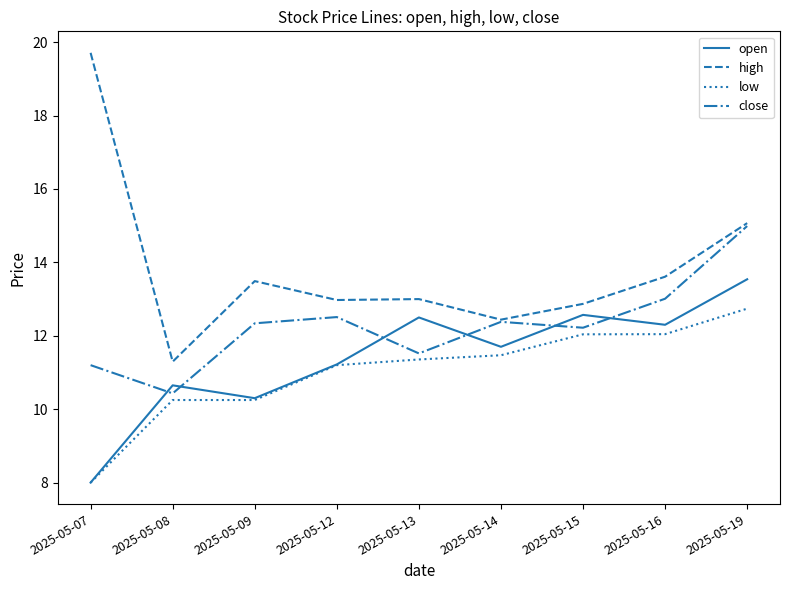

What is the difference between the highest and lowest values at 2025-05-09?

3.2